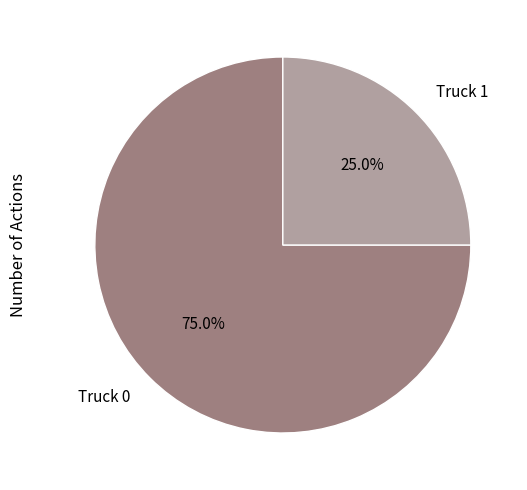

Is there a majority slice in this chart?

Yes